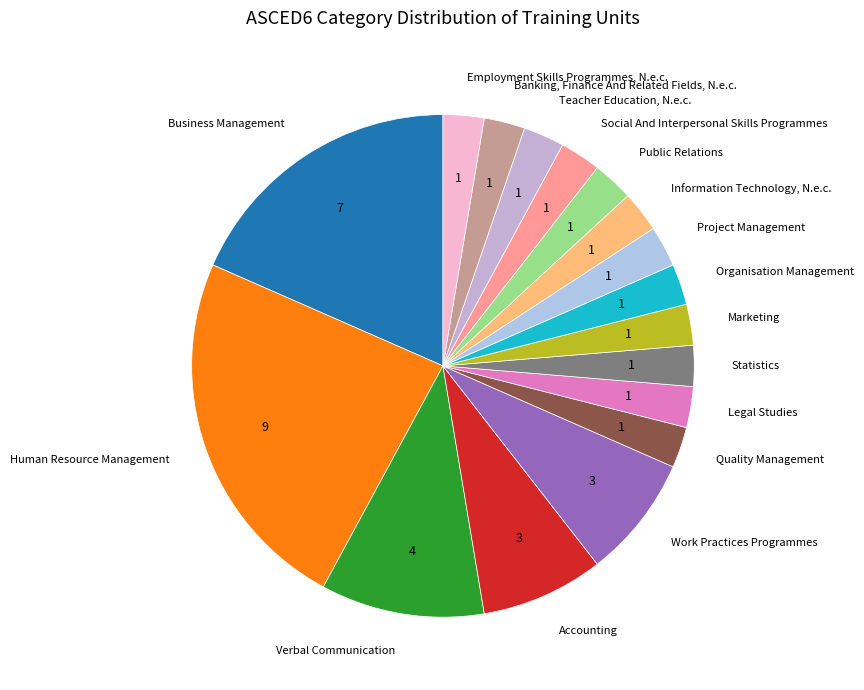

How many slices are in this pie chart?

17